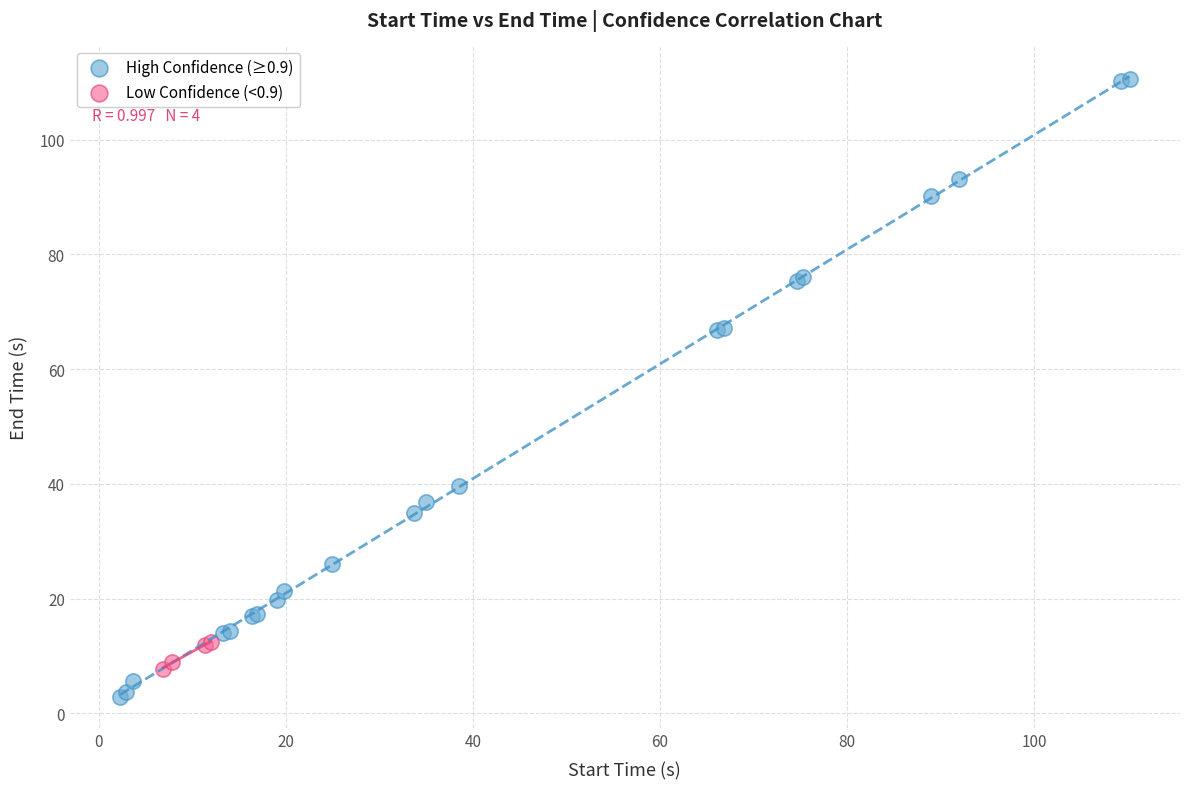

Which series contains the lowest Y value?

High Confidence (≥0.9)